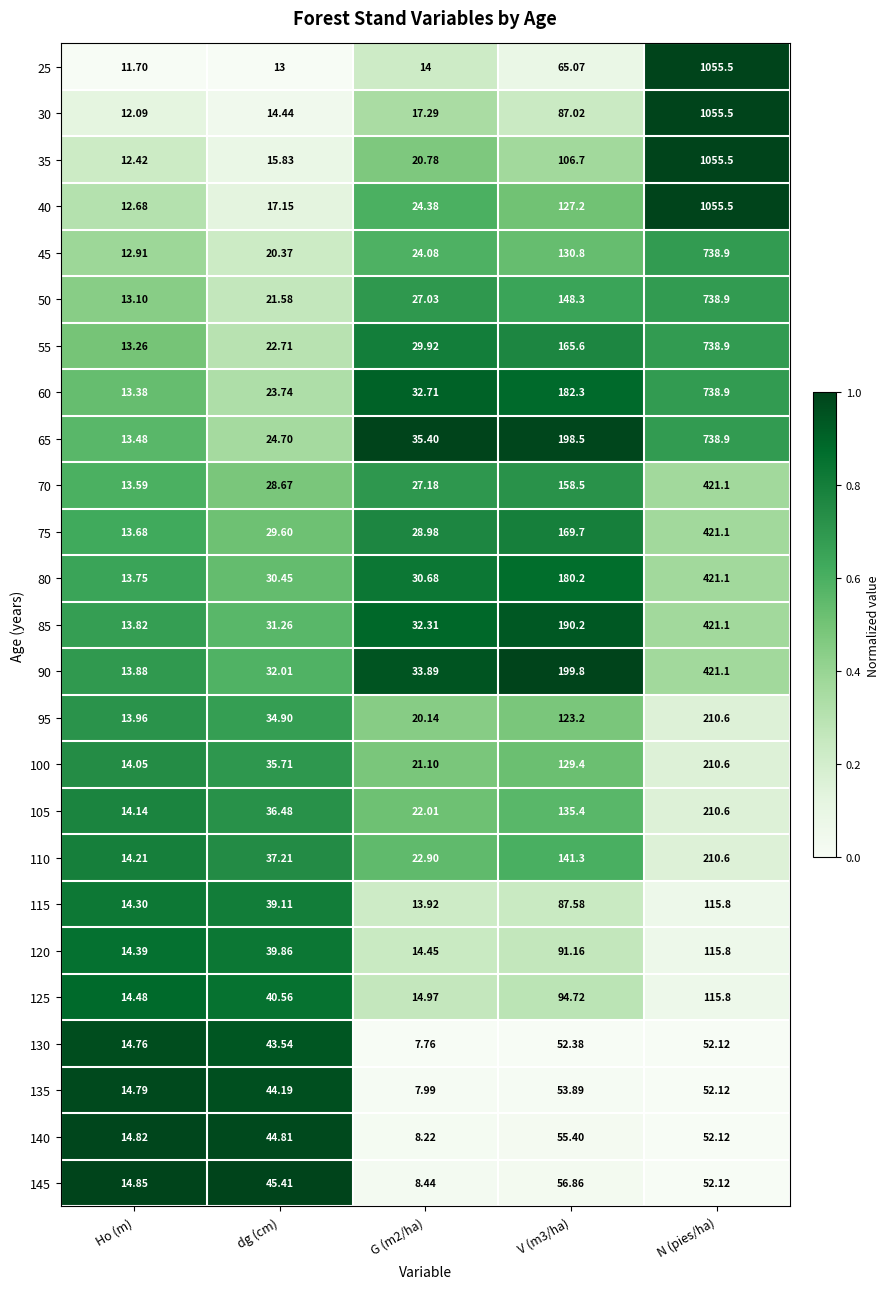

What is the spread (max minus min) of values at G (m2/ha)?

27.6